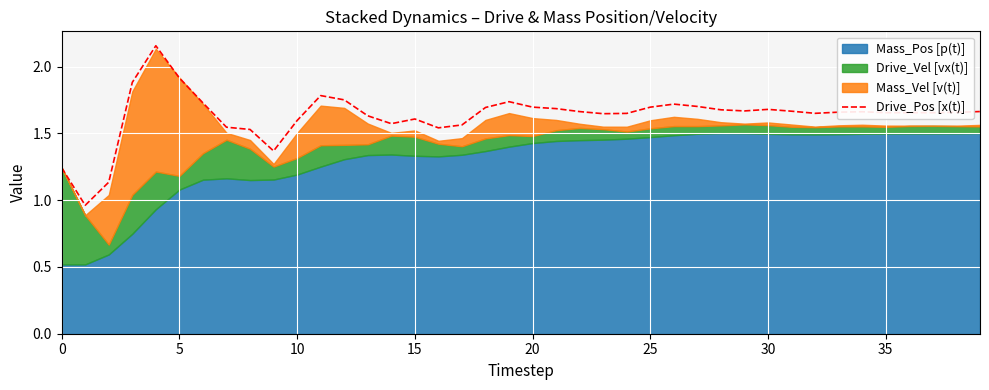

How many values are below 1?

1